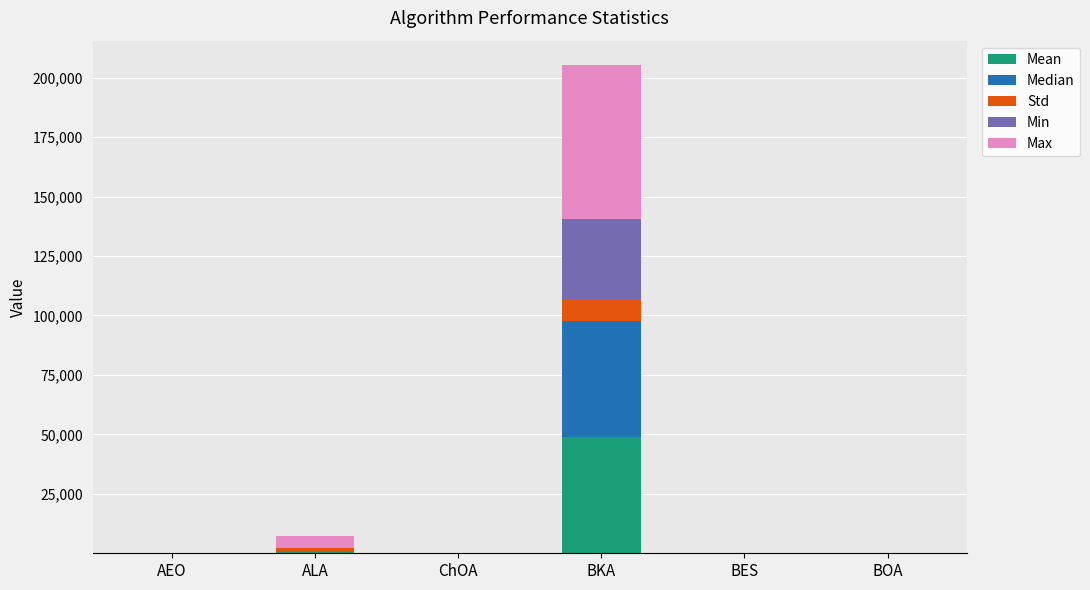

At which category is the sum across all series the highest?

BKA